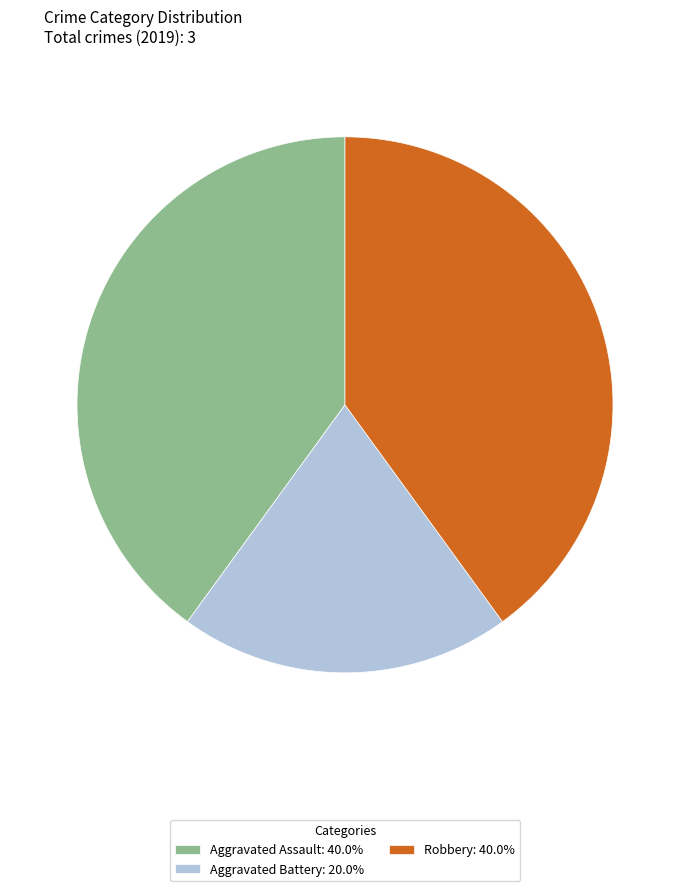

Is Aggravated Assault the majority of the pie?

No